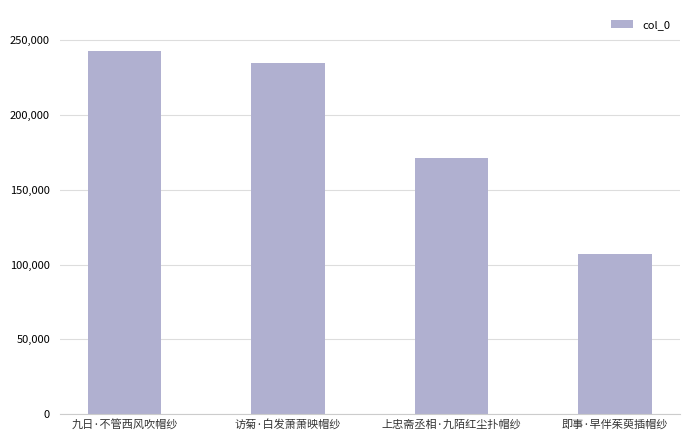

What is the sum of all values?

755699